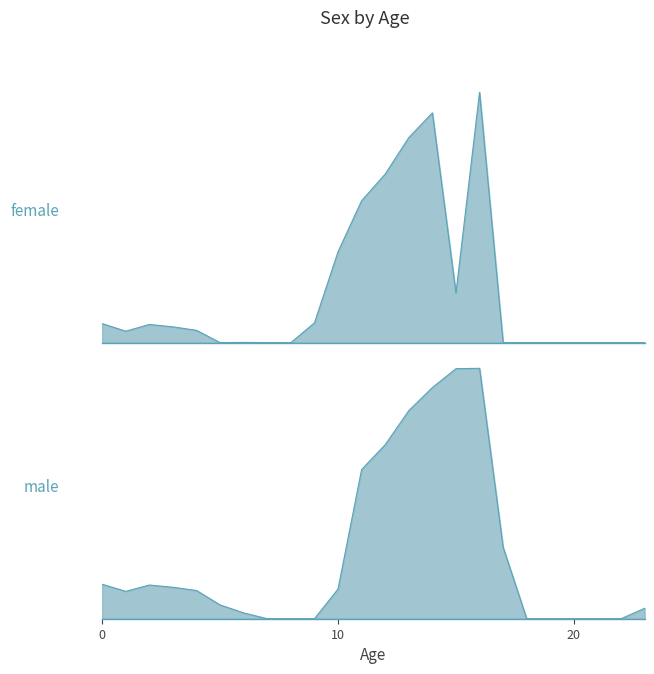

How many lines are shown in the chart?

2